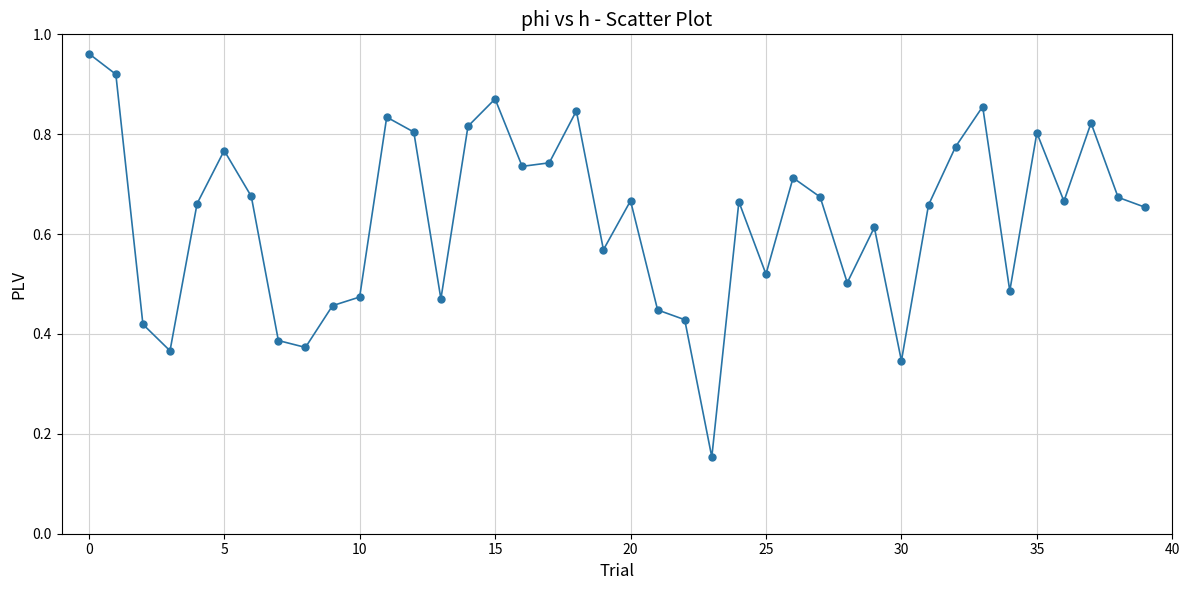

What is the sum of all values?

25.3